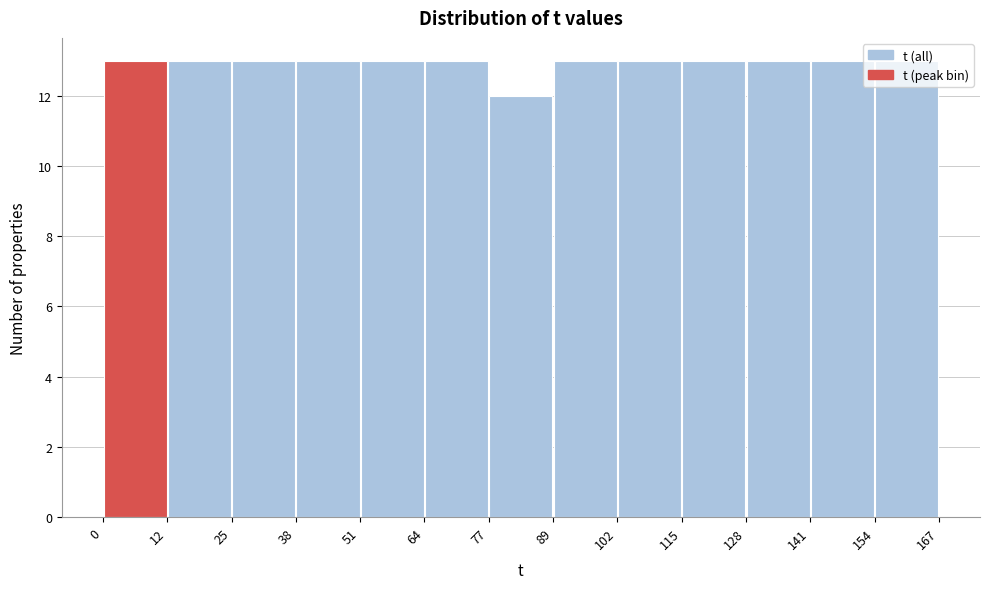

What is the height of the bar covering 38 to 51 on the x-axis? The values are not printed on the chart, so give them approximately, as read against the axis.

13